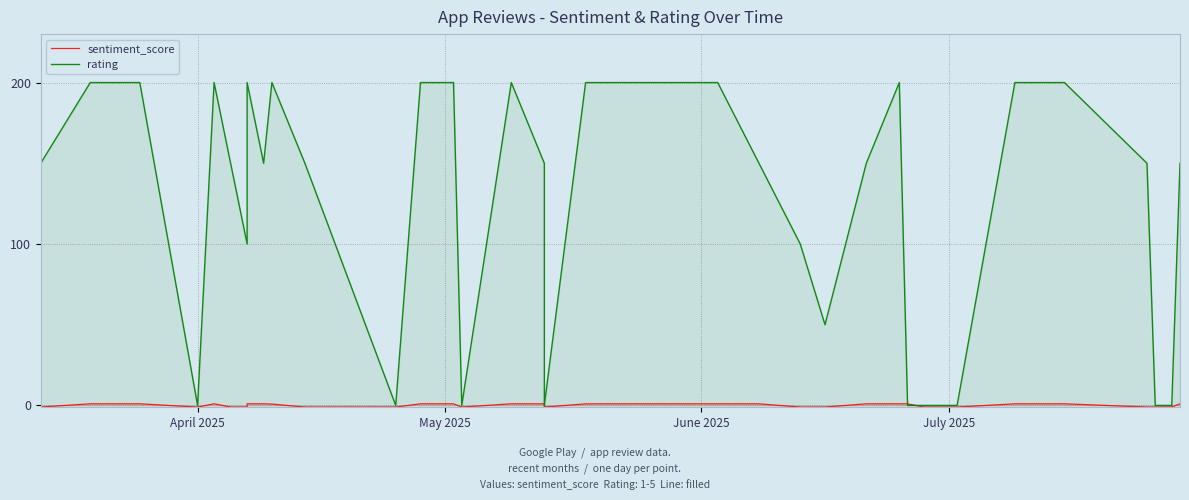

How many lines are shown in the chart?

2